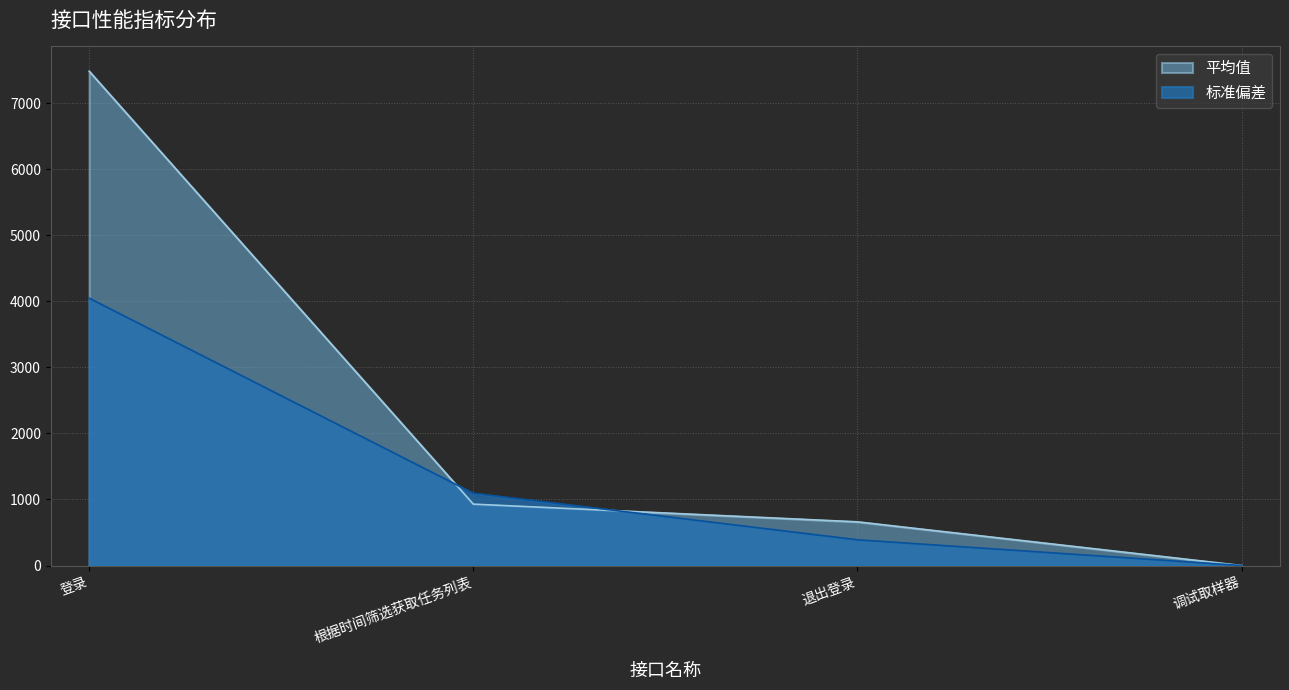

What is the highest value of the 平均值 series?

7483.0